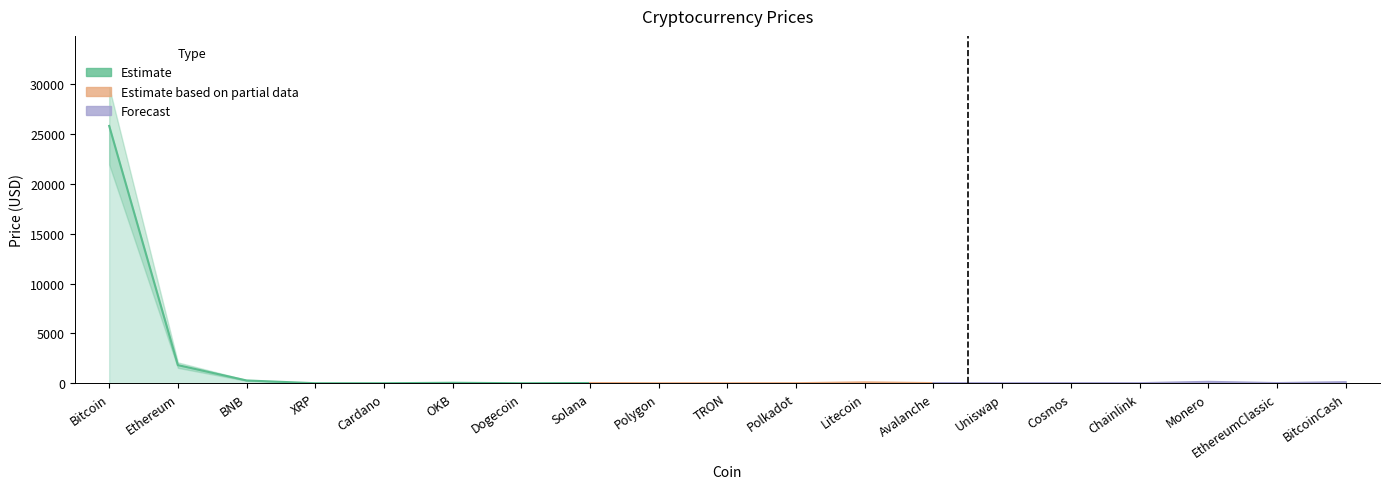

What is the label of the 9th point from the right?

Polkadot